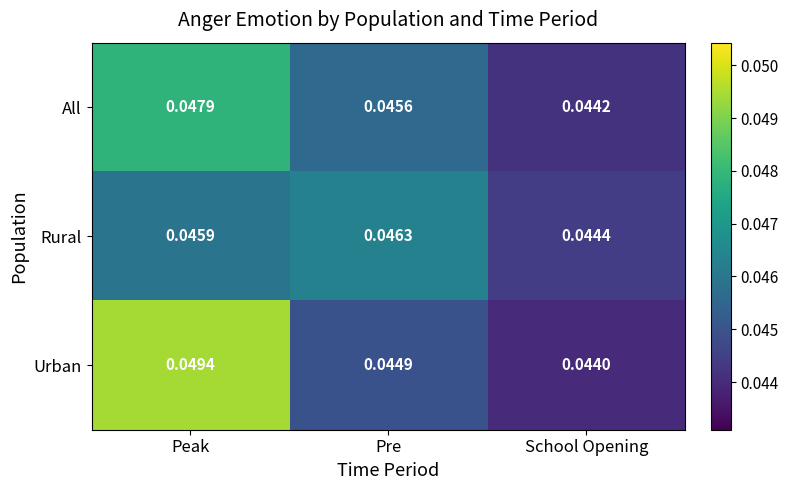

Rank the series by their average value, from lowest to highest.

Rural, All, Urban